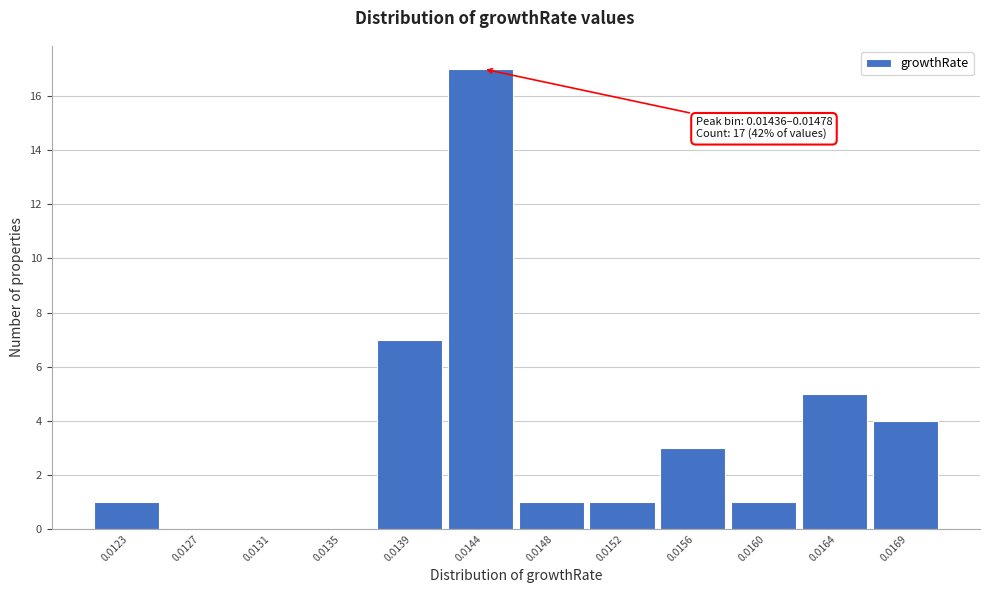

Reading left to right, list all the values displayed in this chart.

0.0123=1	0.0127=0	0.0131=0	0.0135=0	0.0139=7	0.0144=17	0.0148=1	0.0152=1	0.0156=3	0.0160=1	0.0164=5	0.0169=4